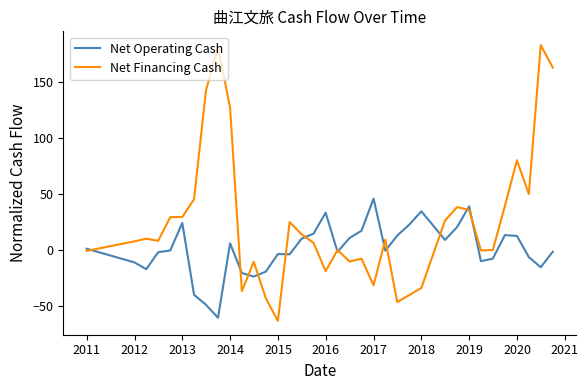

Does the chart have visible grid lines?

No